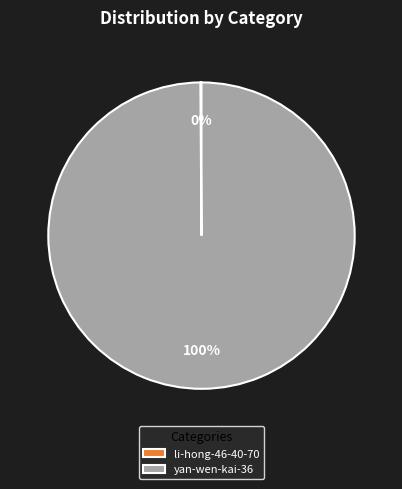

Which category accounts for the majority?

yan-wen-kai-36